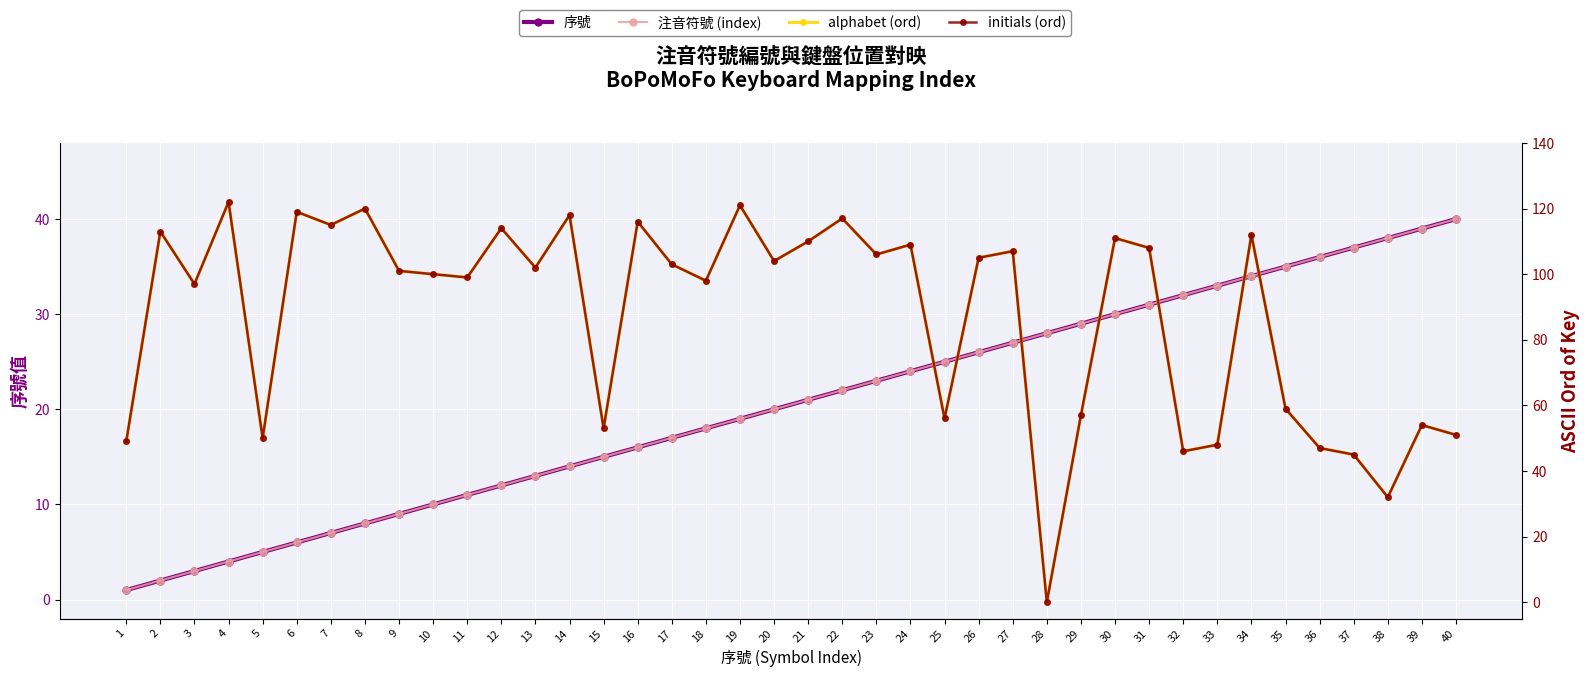

What is the value of the initials (ord) point at the 37th from the left?

45